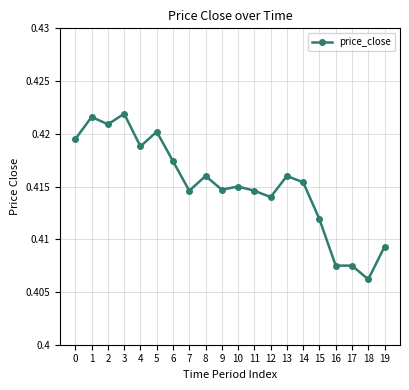

Where is the first local minimum?

2